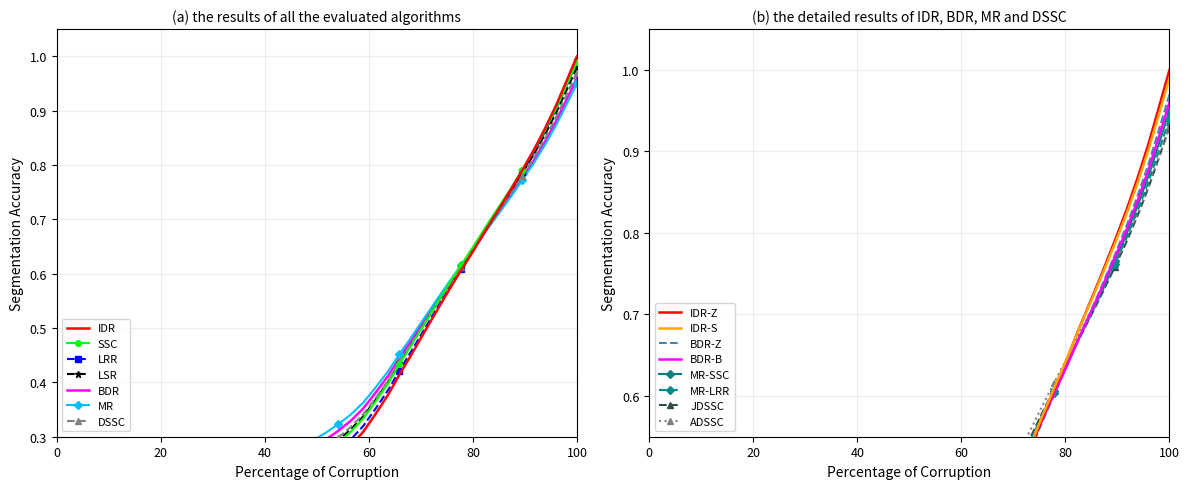

Is this an area chart (filled region under the line)?

No